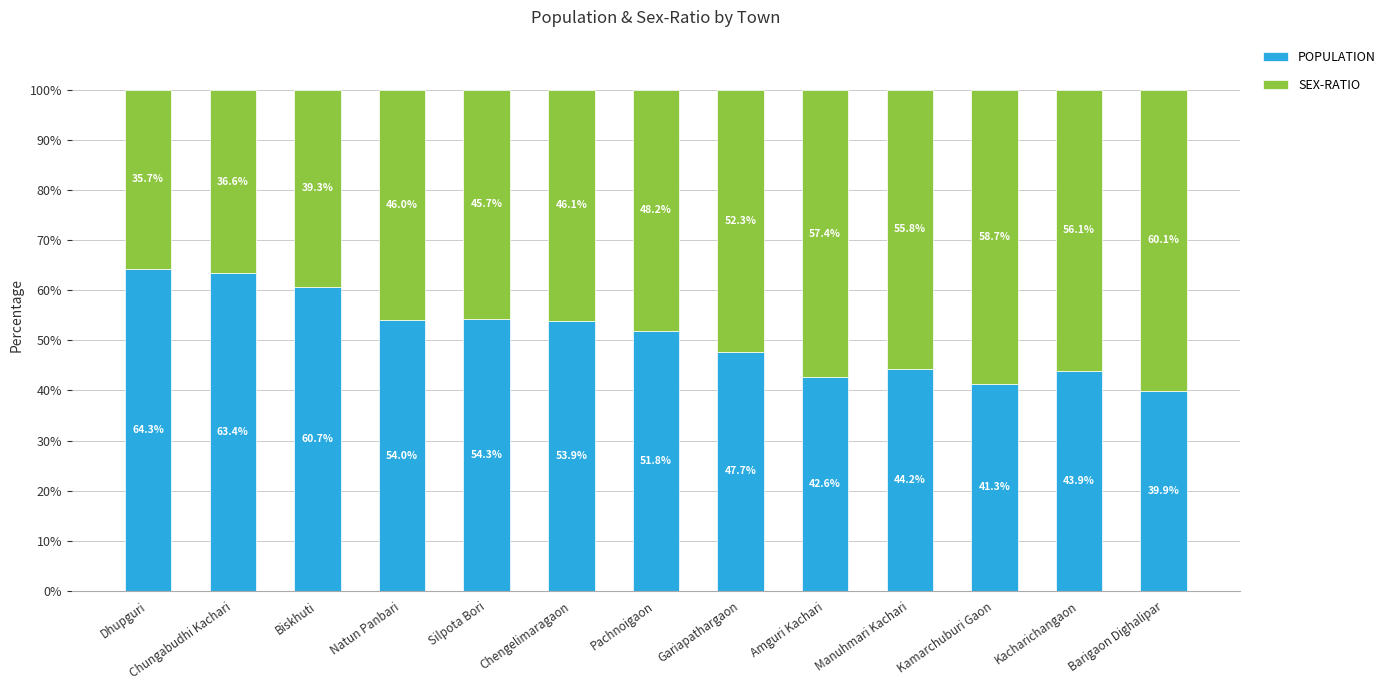

Which category has the lowest value in the POPULATION series?

Barigaon Dighalipar